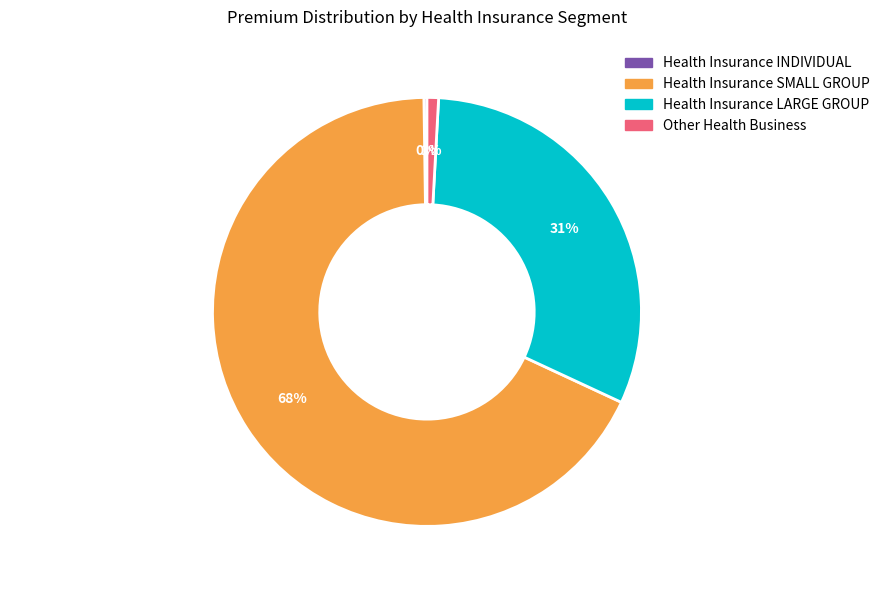

What is the largest slice in the pie chart?

Health Insurance SMALL GROUP